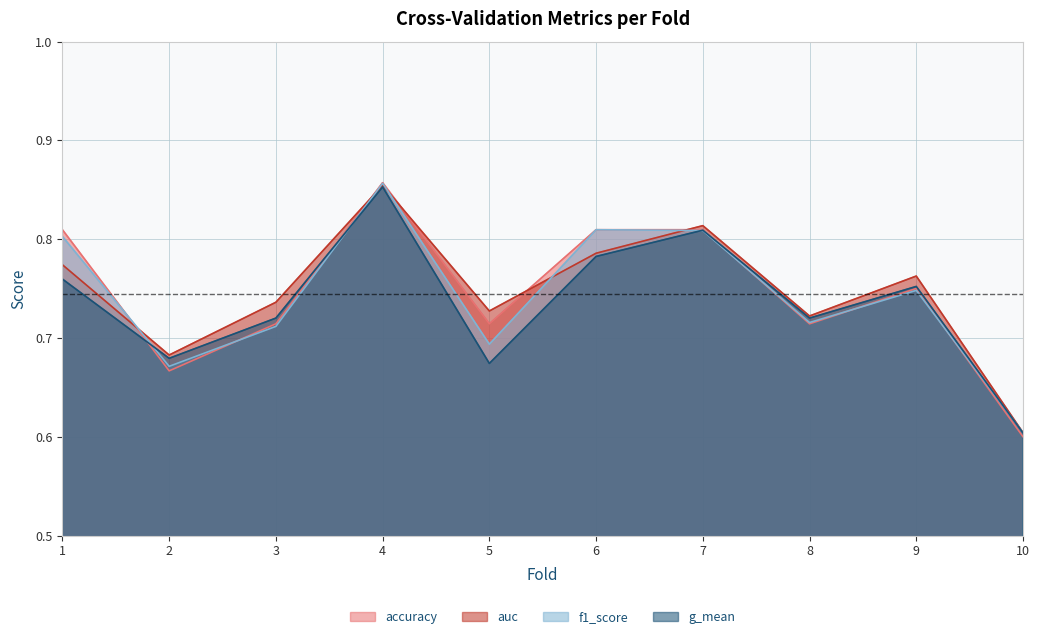

Where is the first local minimum for accuracy?

2